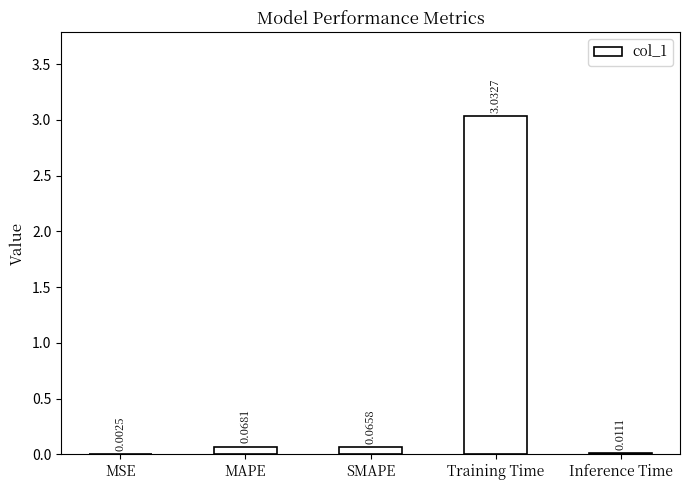

At which category does the chart reach its peak across all series?

Training Time